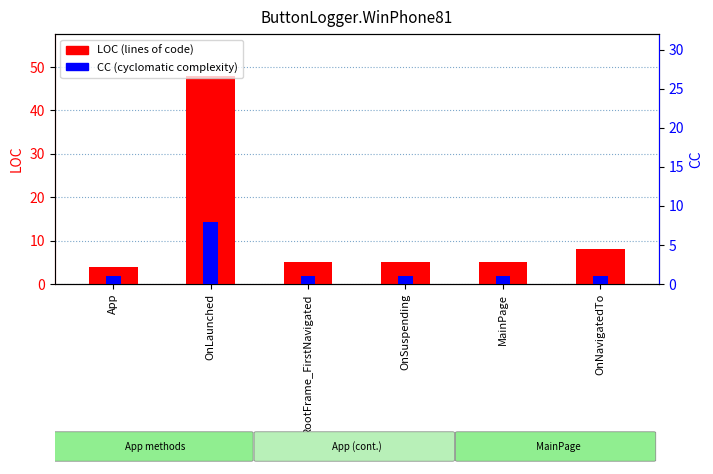

What is the label of the 5th bar from the left?

MainPage